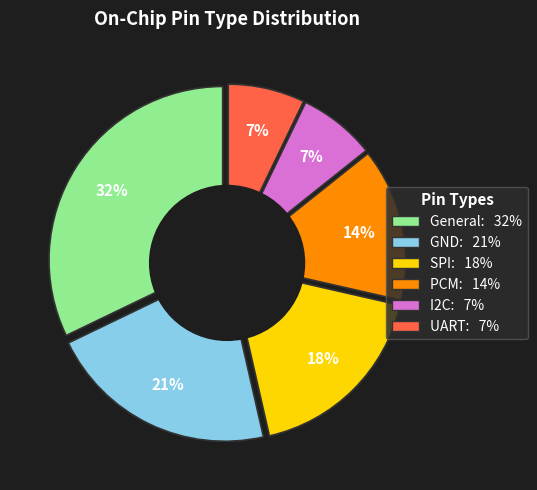

How much of the chart is everything except SPI?

82.1%